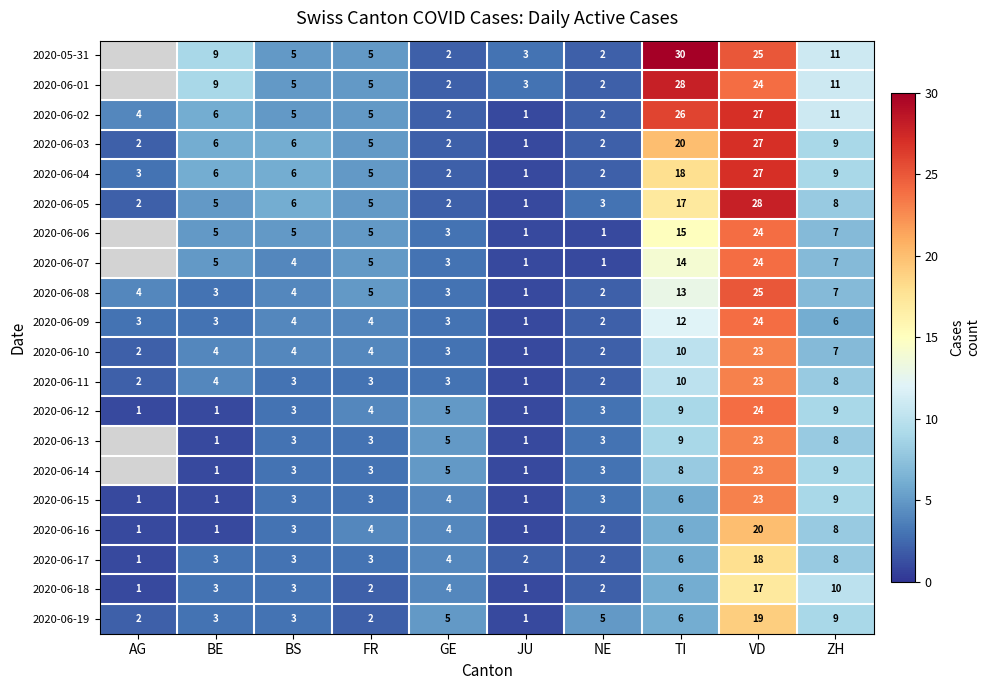

What value does the 2020-06-08 series have at VD?

25